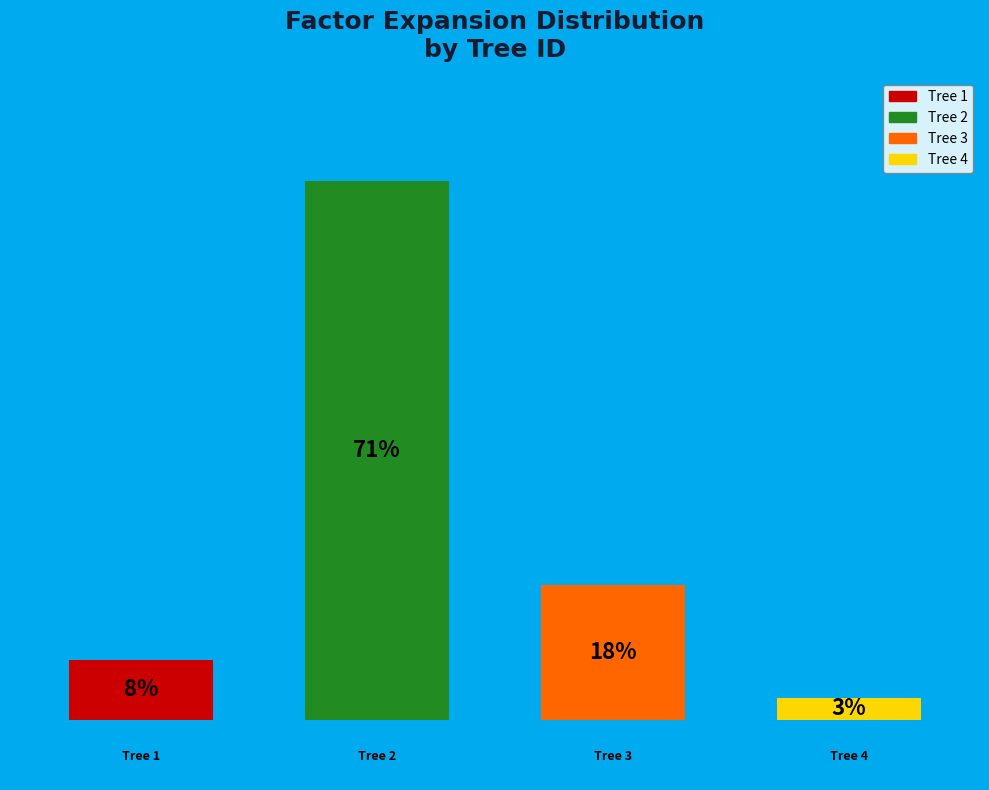

True or false: IFN3_16_2992_A_1_2_IFN3 accounts for 84% of the total.

False